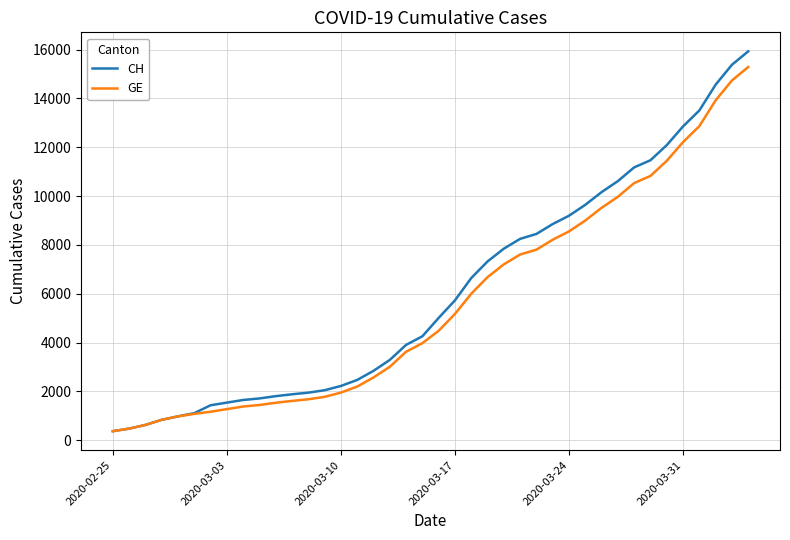

What is the maximum value shown in the chart?

15926